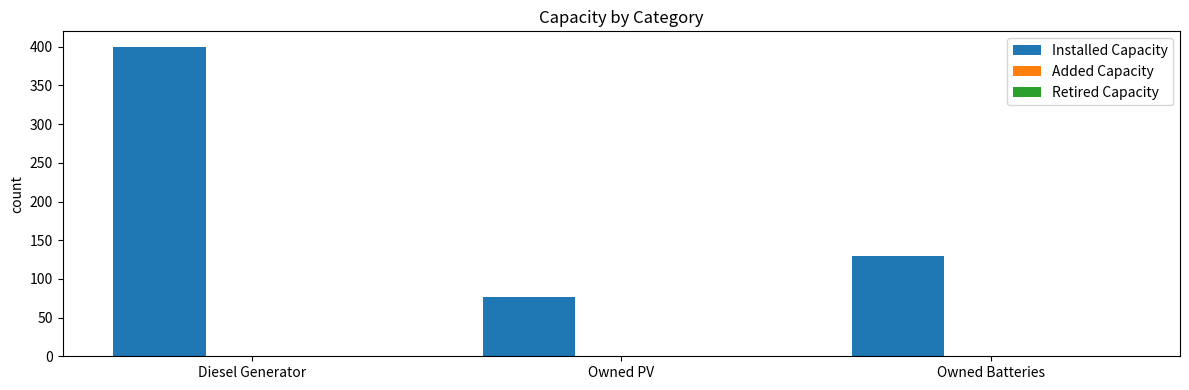

Reading left to right, what are all the values shown in this chart?

Diesel Generator=400	Owned PV=76	Owned Batteries=130